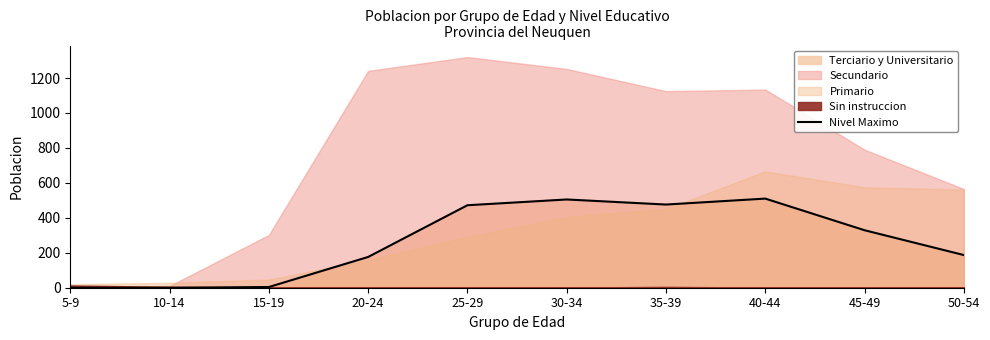

How many values exceed 329?

4